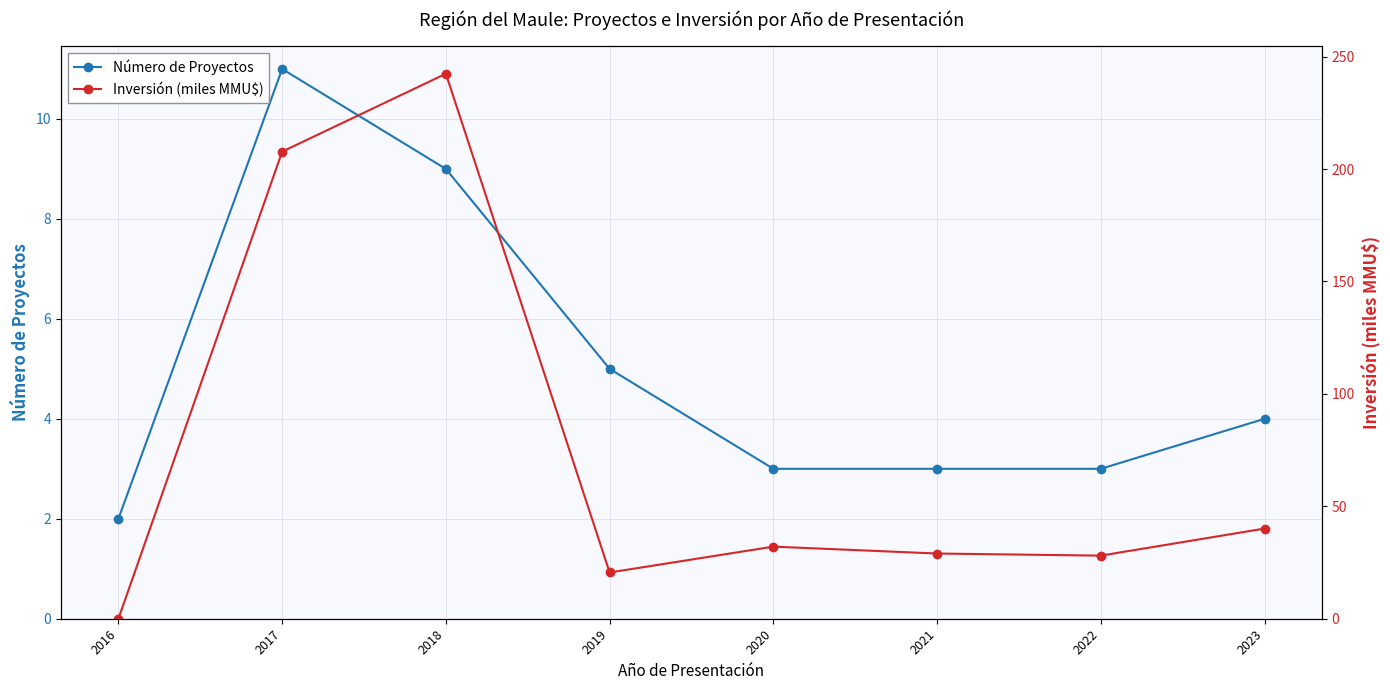

How many intersections are there between Número de Proyectos and Inversión (miles MMU$)?

1